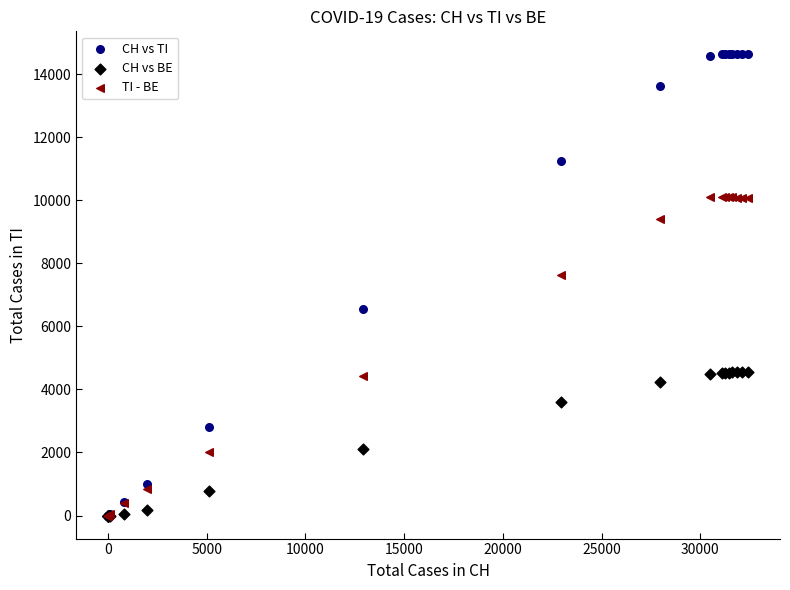

In the CH vs TI series, what Y value is closest to 7312?

6534